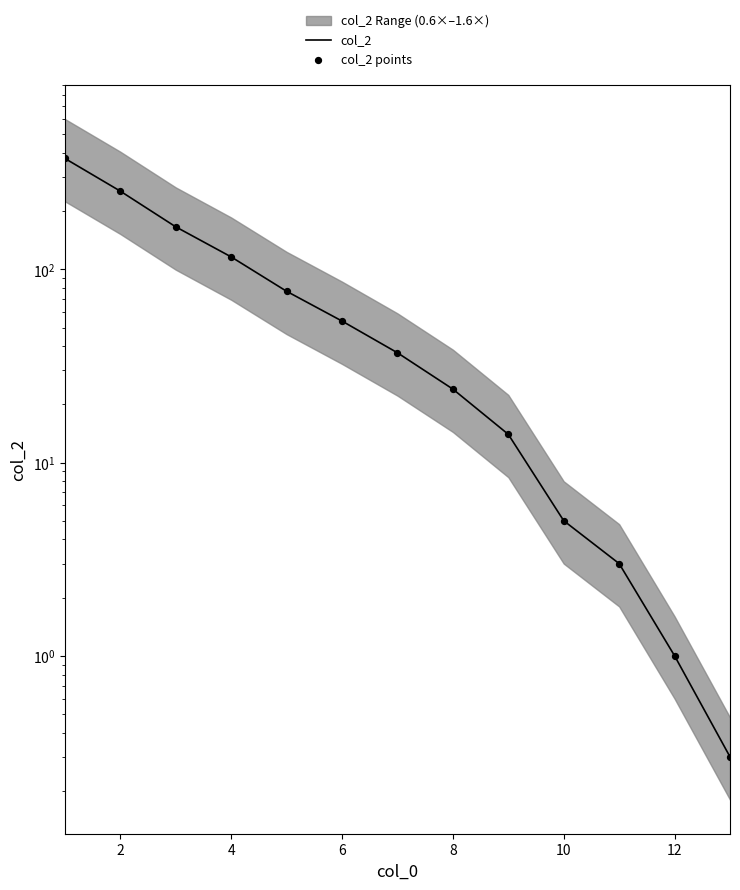

At how many categories does at least one series exceed 149?

3